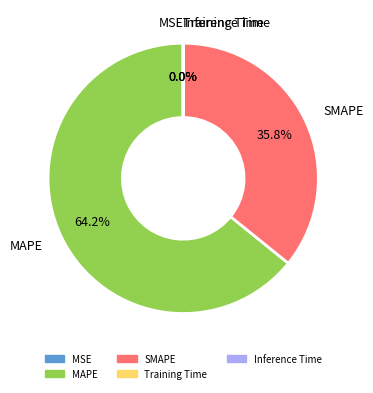

Which slice is the largest?

MAPE